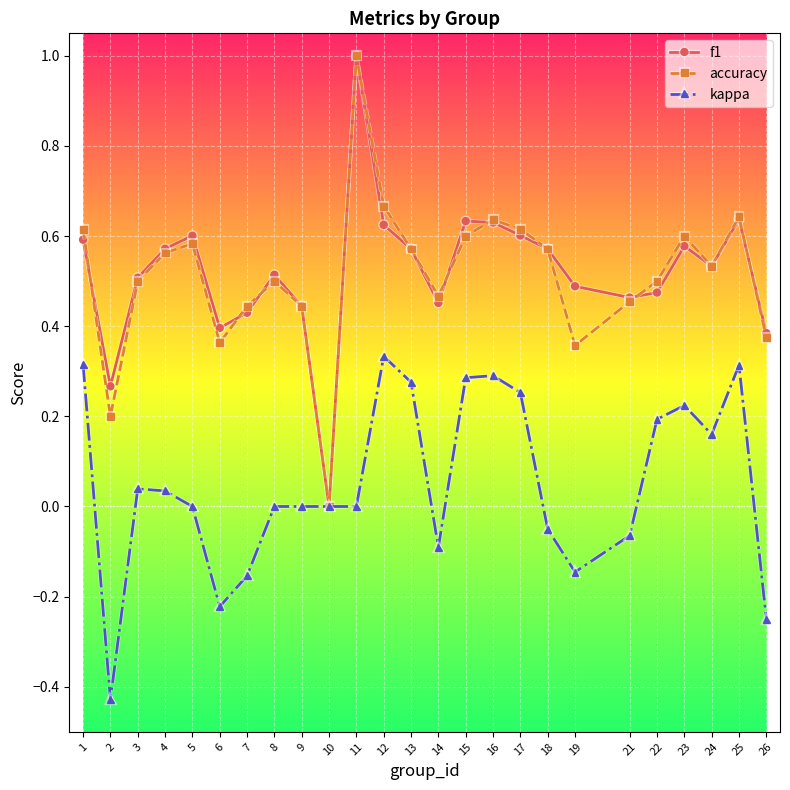

What is the difference between the maximum and minimum values in the kappa series?

0.8